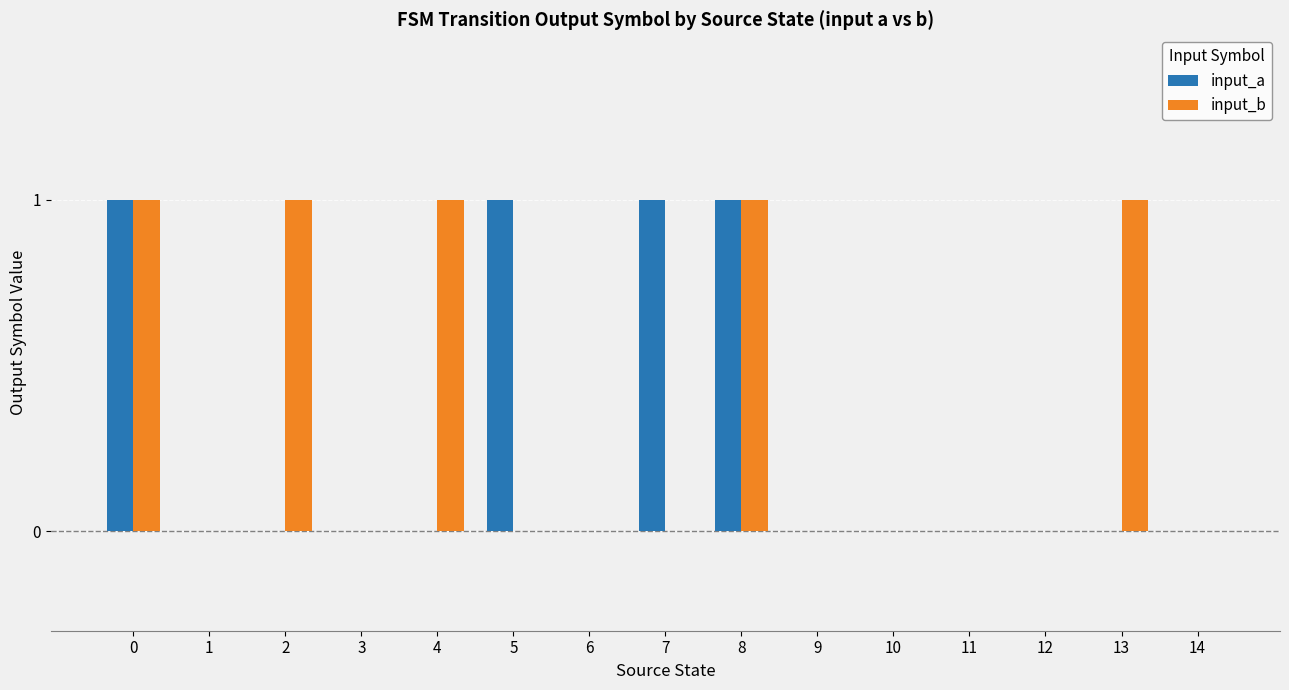

The input_b series shows 0 at 4. True or false?

False